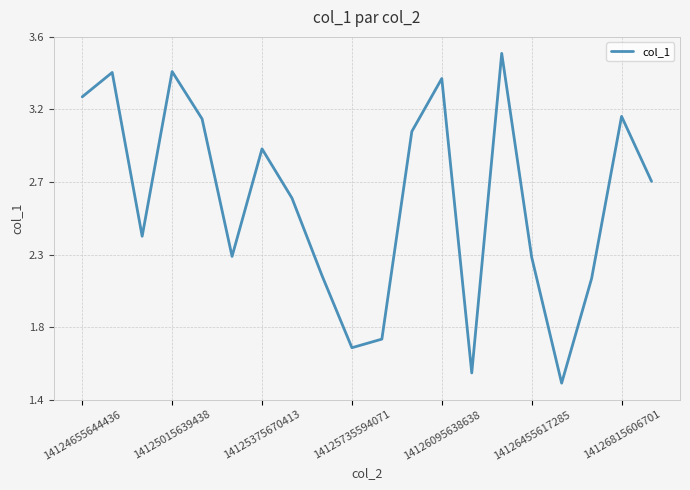

Does the chart display data point markers on the line(s)?

No